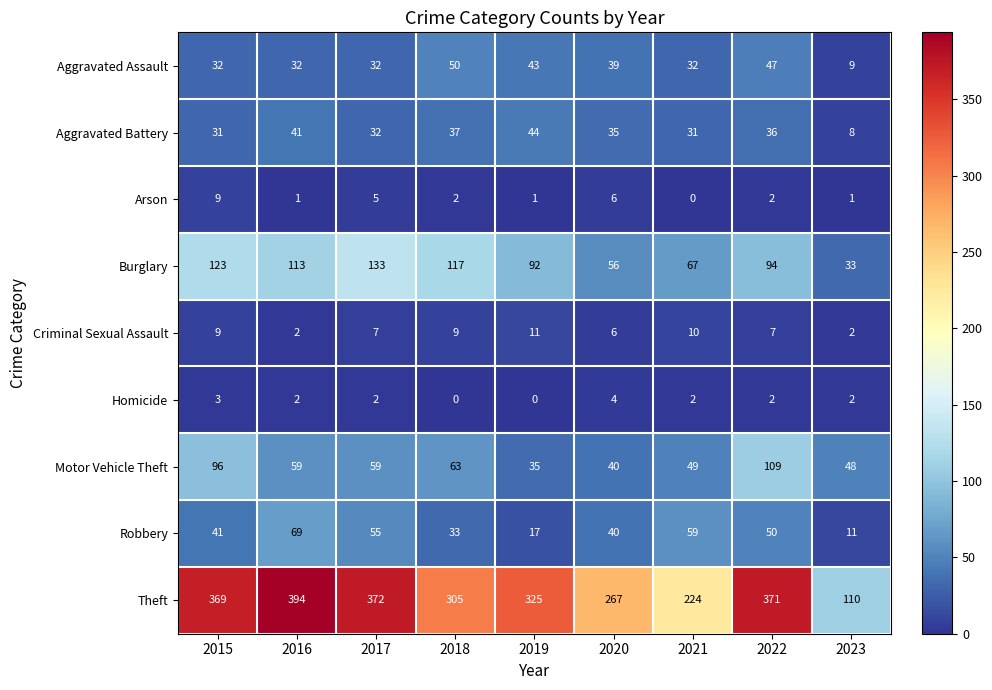

The value of Robbery at 2016 is 33. True or false?

False